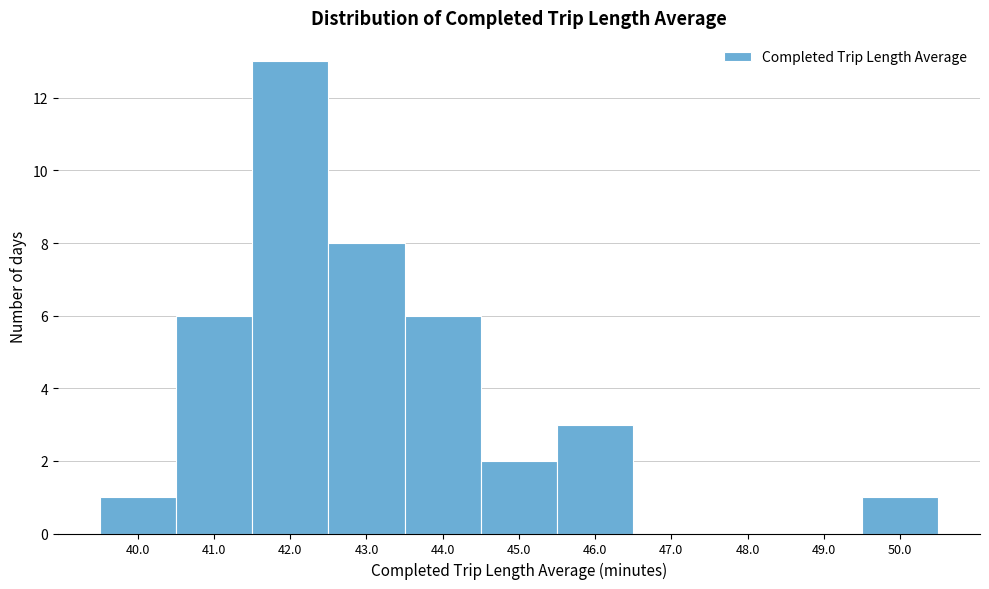

Reading left to right, what are all the values shown in this chart?

40.0=1	41.0=6	42.0=13	43.0=8	44.0=6	45.0=2	46.0=3	47.0=0	48.0=0	49.0=0	50.0=1